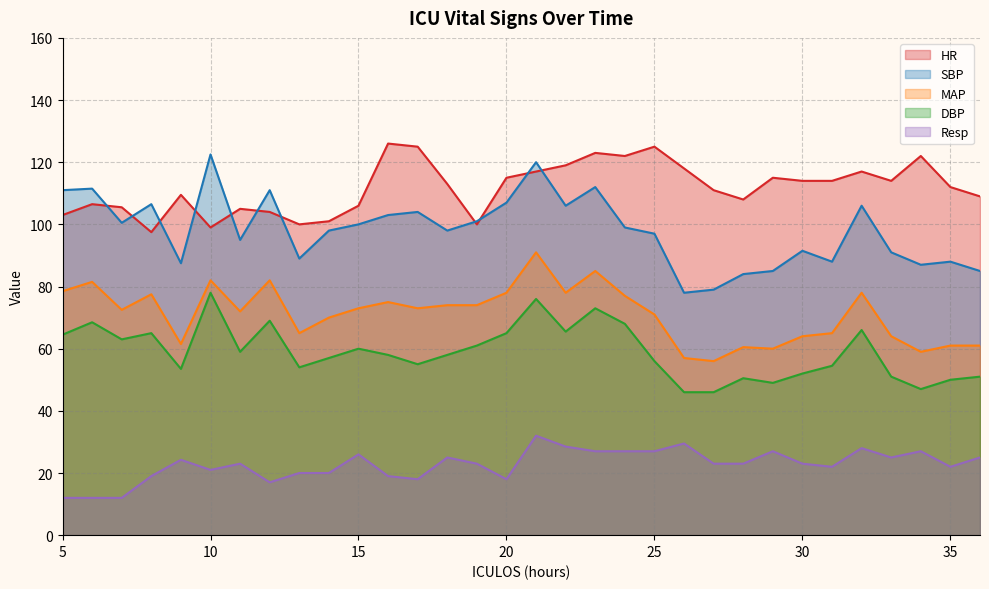

How many values in the MAP series are below 73?

16